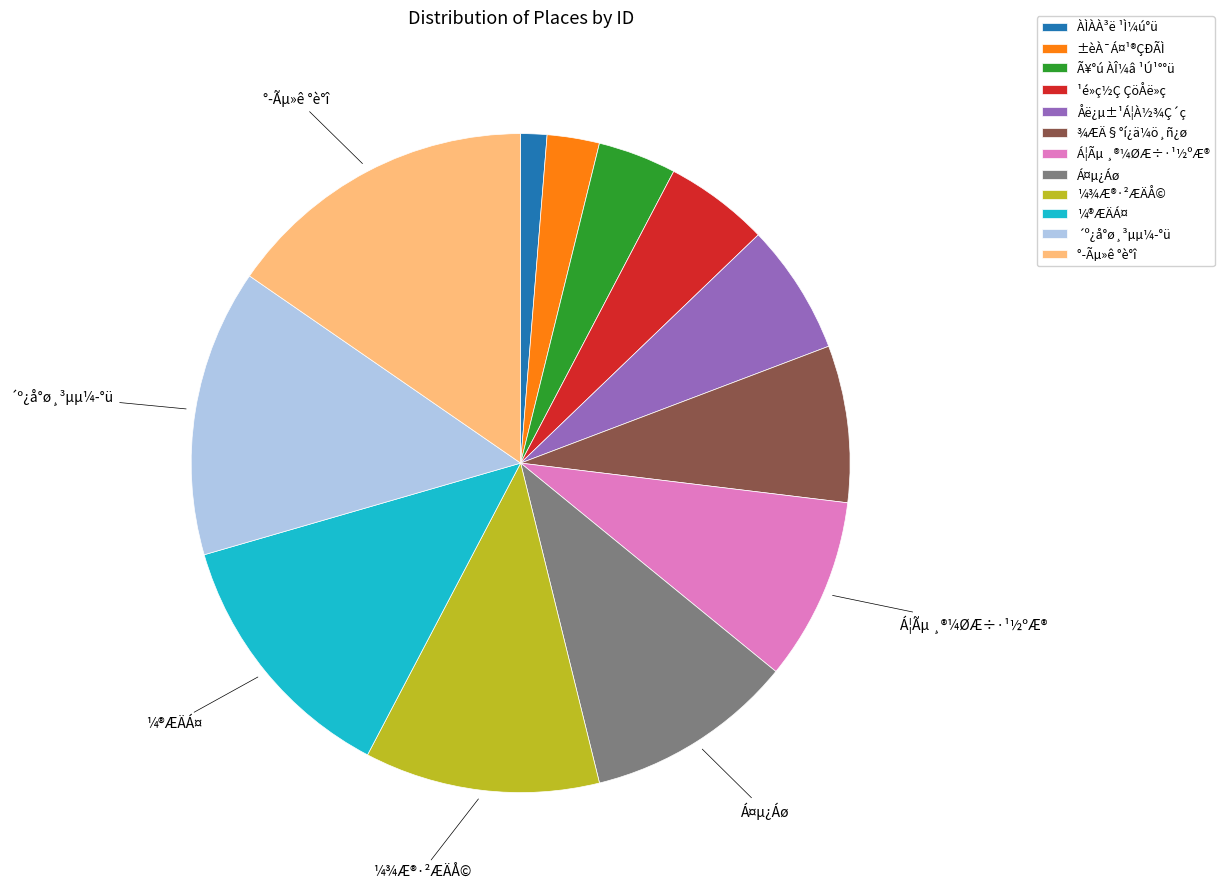

Which category has the biggest portion of the pie?

°­Ãµ»ê °è°î